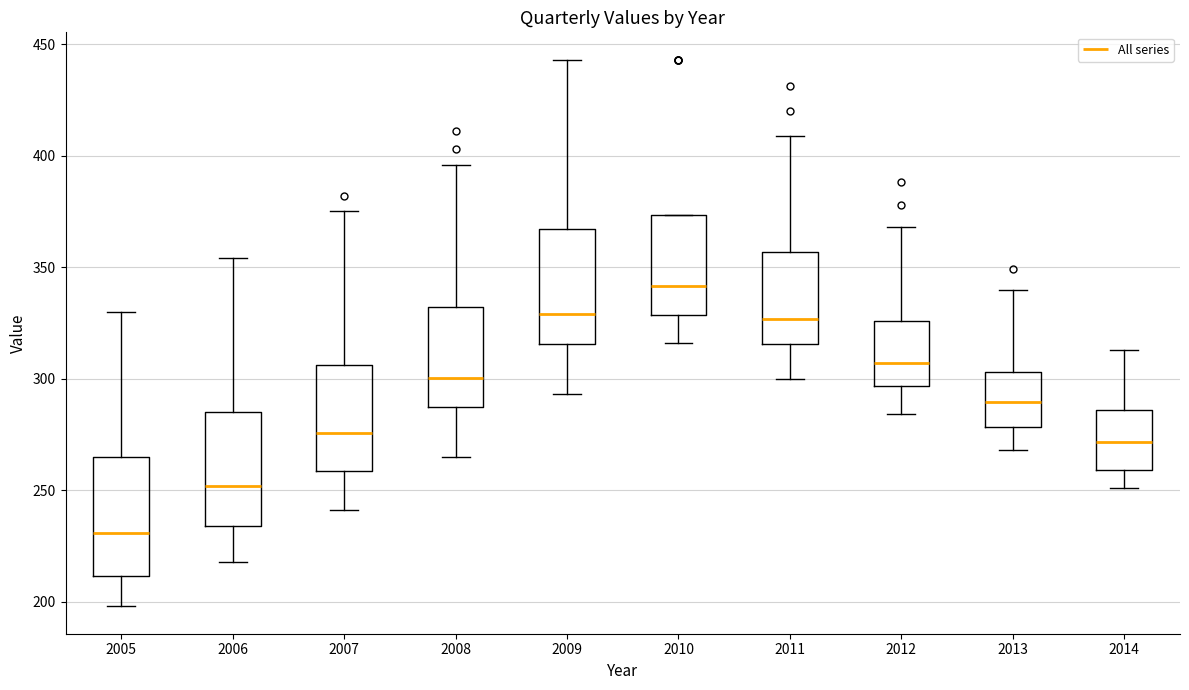

Which box's median line is the highest?

2010